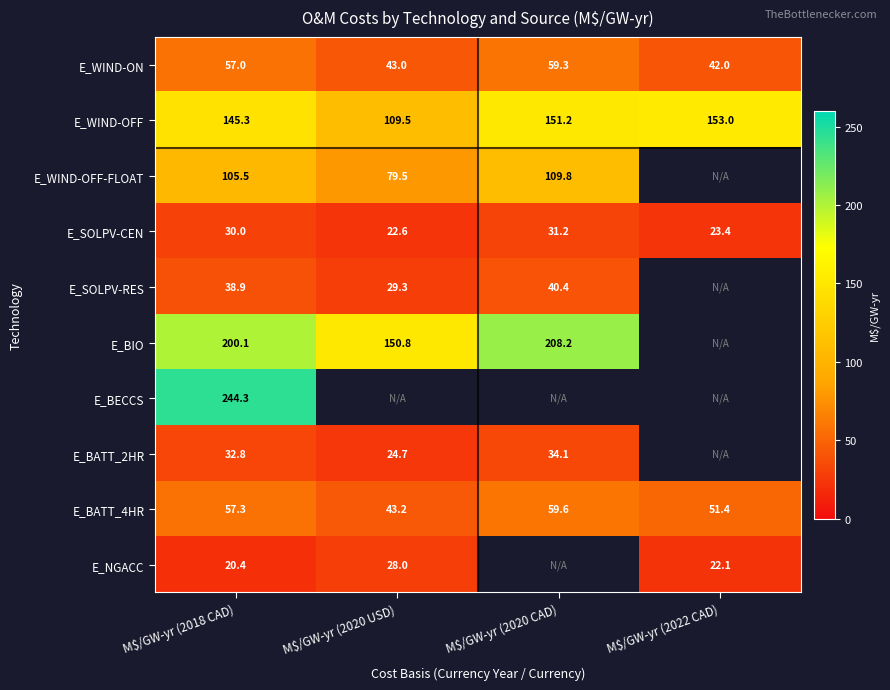

Rank the series at M$/GW-yr (2018 CAD) from lowest to highest value.

E_NGACC, E_SOLPV-CEN, E_BATT_2HR, E_SOLPV-RES, E_WIND-ON, E_BATT_4HR, E_WIND-OFF-FLOAT, E_WIND-OFF, E_BIO, E_BECCS